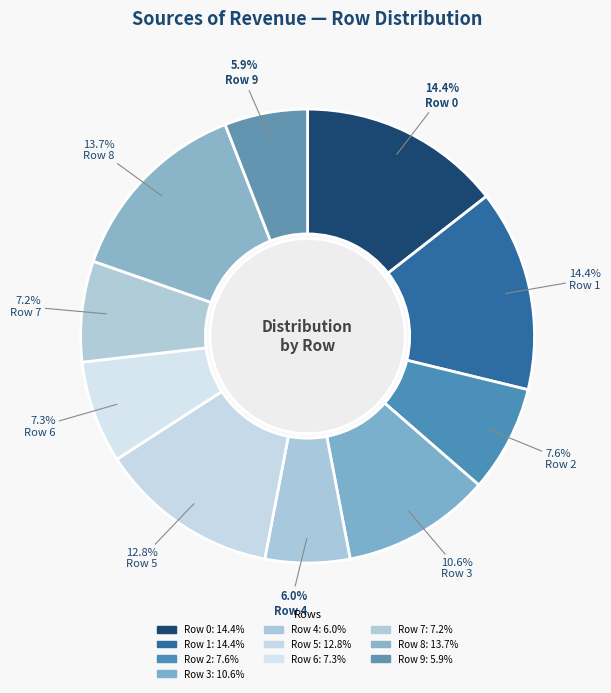

To the nearest percent, what is the combined percentage of Row 4 and Row 5?

19%